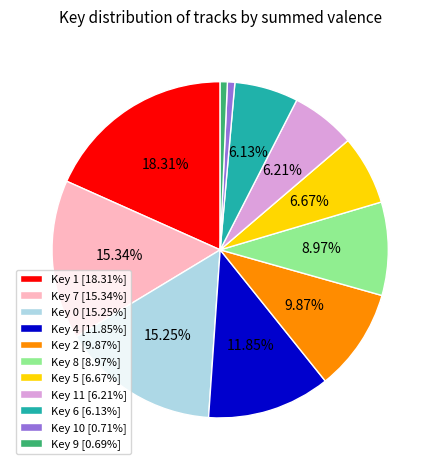

Do Key 8 [8.97%] and Key 6 [6.13%] together represent more than half of the pie?

No